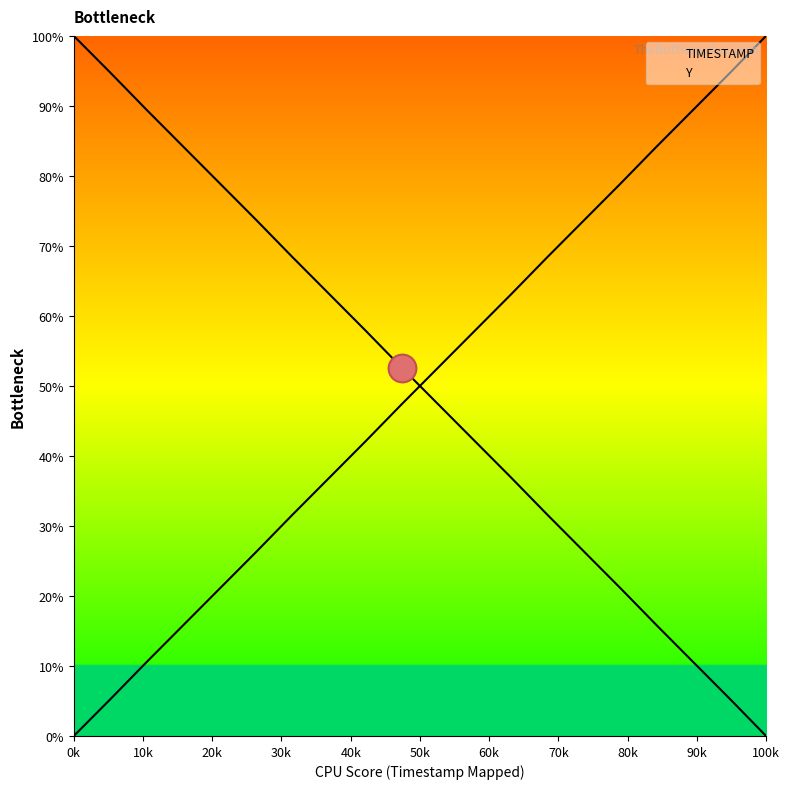

Is the value of Y at 20k greater than the value of TIMESTAMP at 0k?

No